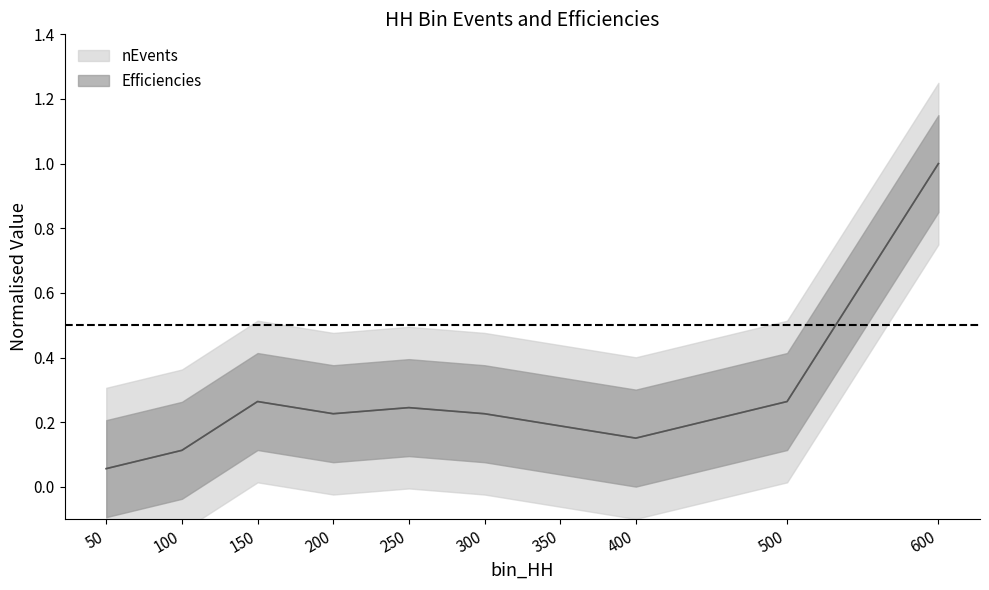

What is the value of the nEvents point at the 7th from the left?

0.2